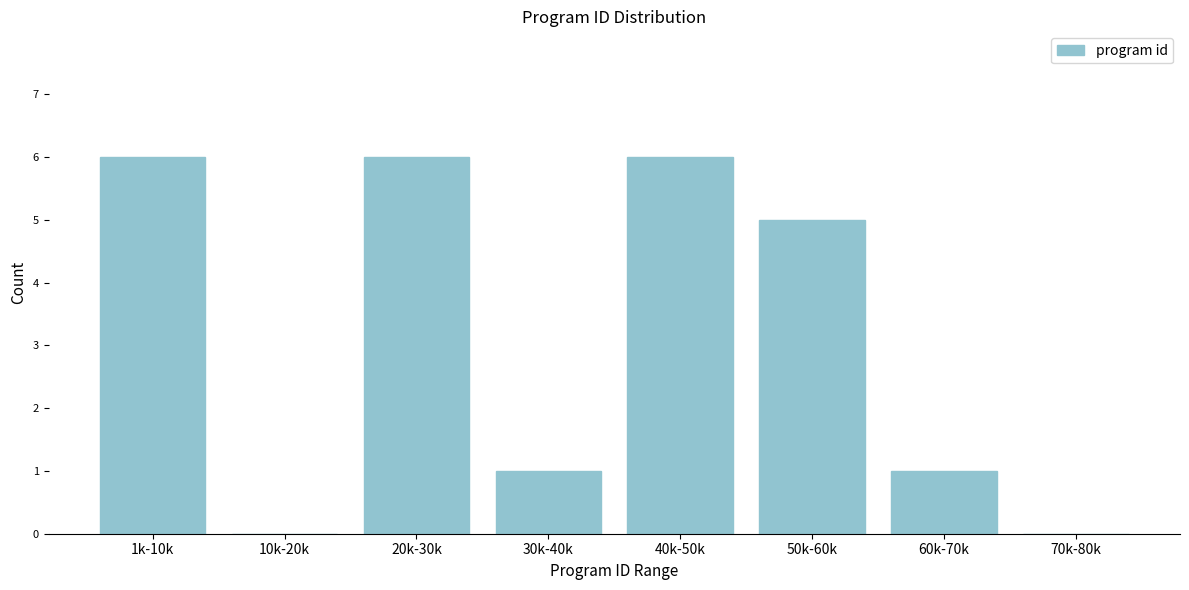

Reading left to right, what are all the values shown in this chart?

1k-10k=6	10k-20k=0	20k-30k=6	30k-40k=1	40k-50k=6	50k-60k=5	60k-70k=1	70k-80k=0